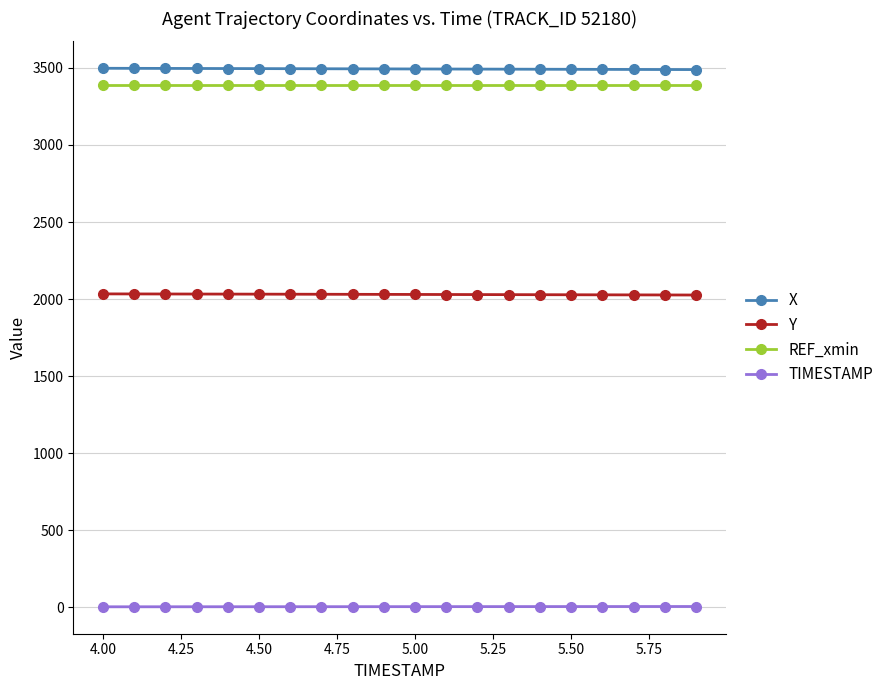

True or false: Y and TIMESTAMP intersect in this chart.

False